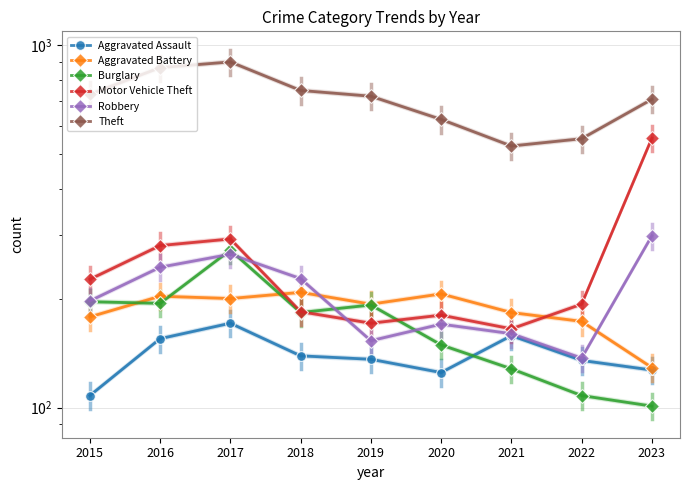

Reading right to left, transcribe all the data shown in this chart.

Aggravated Assault: 127	135	158	125	136	139	171	155	108
Aggravated Battery: 129	173	183	206	193	208	200	203	178
Burglary: 101	108	128	149	192	183	272	194	196
Motor Vehicle Theft: 554	193	165	180	171	184	292	280	226
Robbery: 298	137	160	170	153	227	265	244	197
Theft: 709	552	527	624	723	750	899	867	732